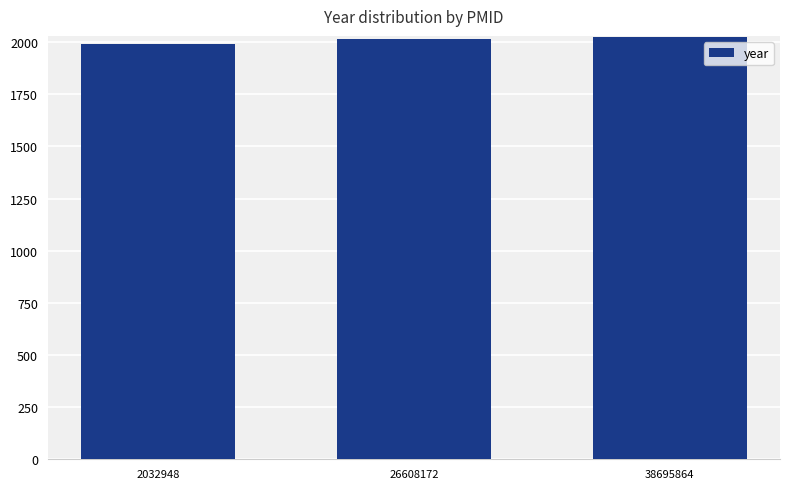

Approximately how many times larger is the value at 26608172 compared to 38695864?

1.0